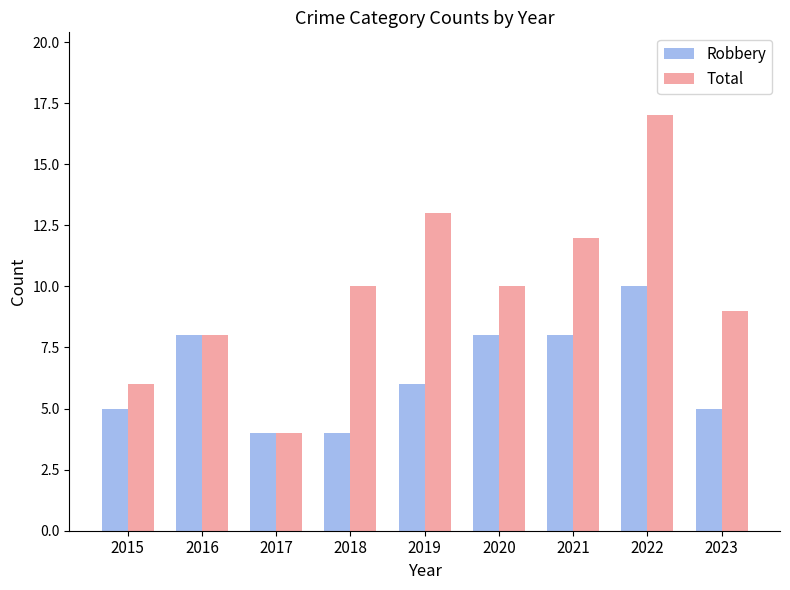

What is the spread (max minus min) of values at 2022?

7